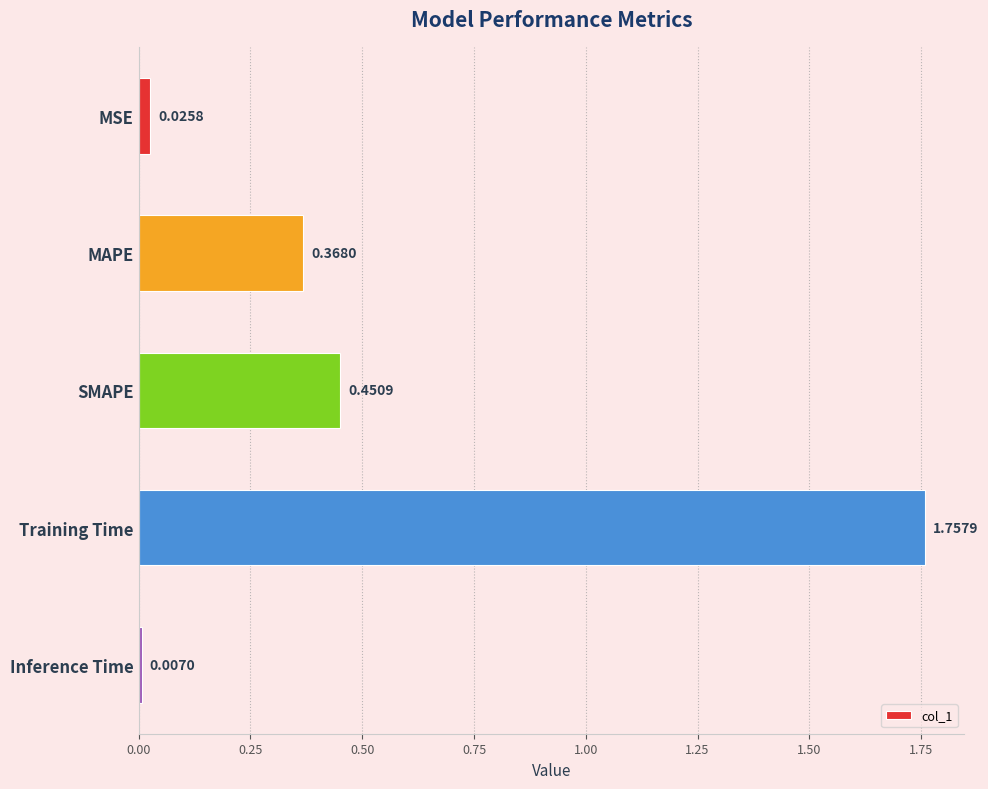

Count the number of data series in this chart.

1